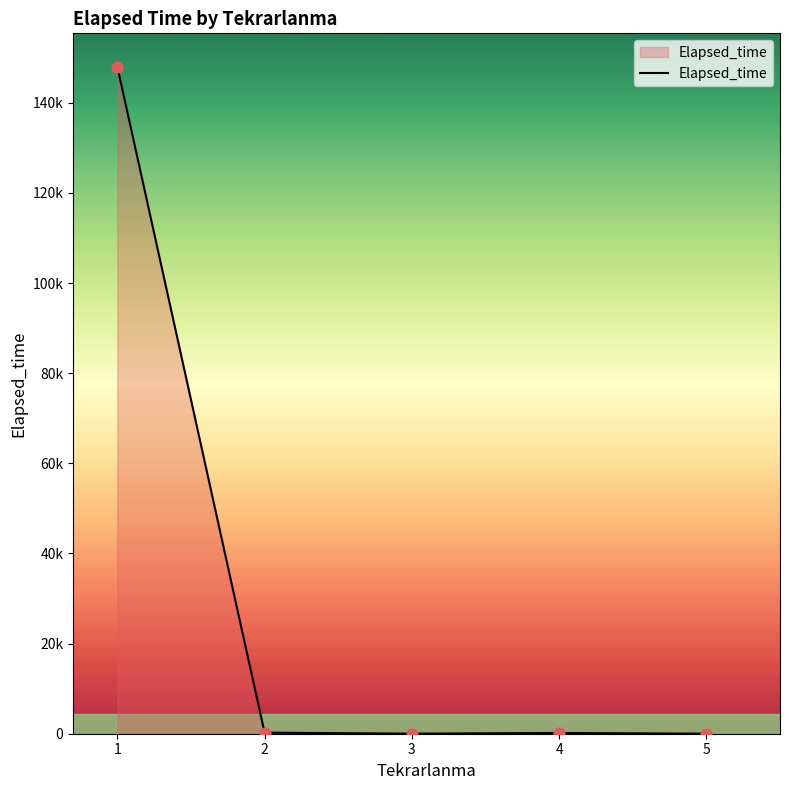

Which has a higher value, 5 or 3?

3